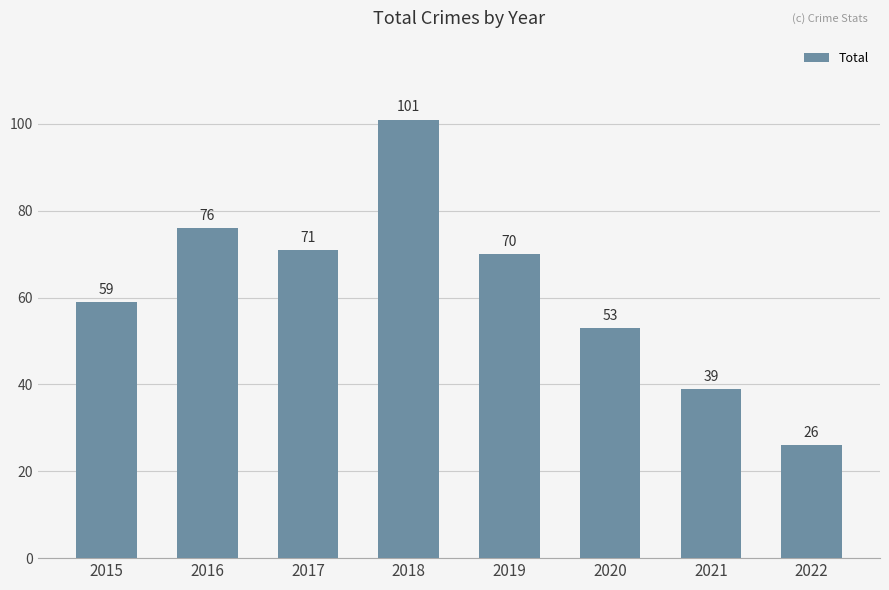

What is the maximum value shown in the chart?

101